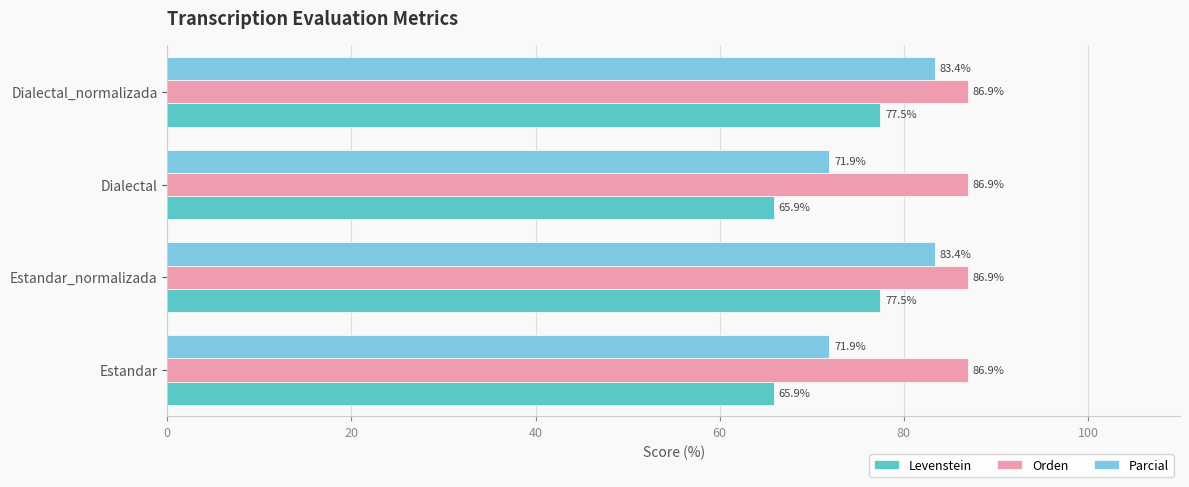

Is it true that Levenstein equals 65.9 at Dialectal?

True